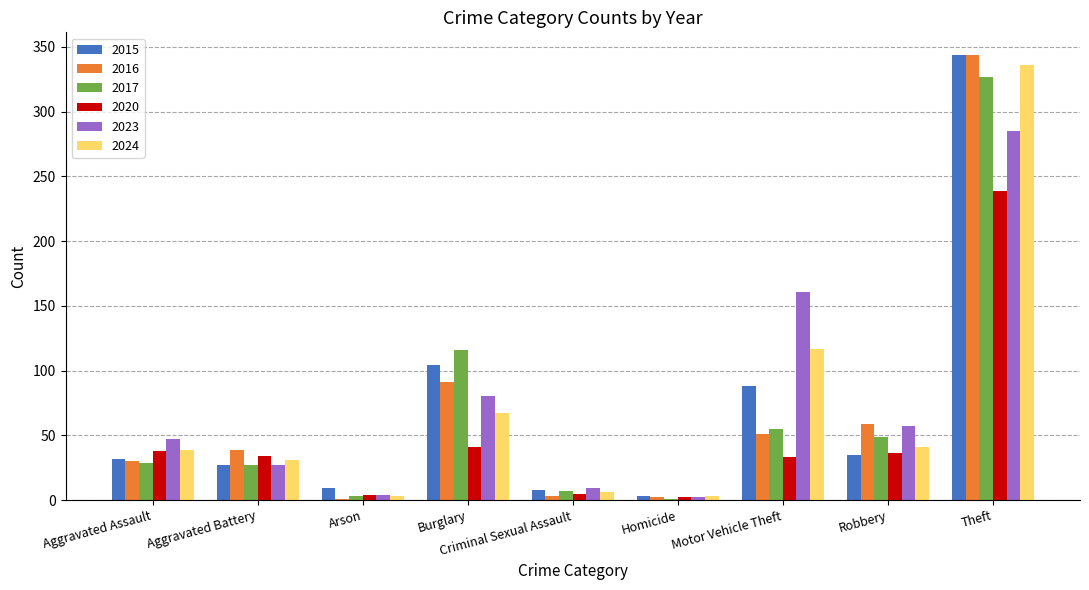

Between Motor Vehicle Theft and Robbery, which series saw the biggest shift?

2023